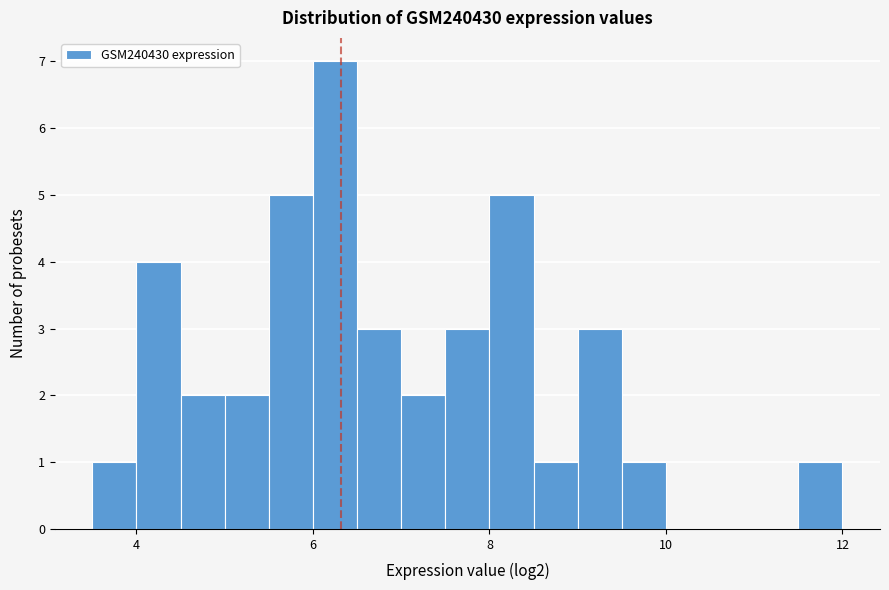

Read against the x-axis, roughly where is the centre of the tallest bar?

6.2